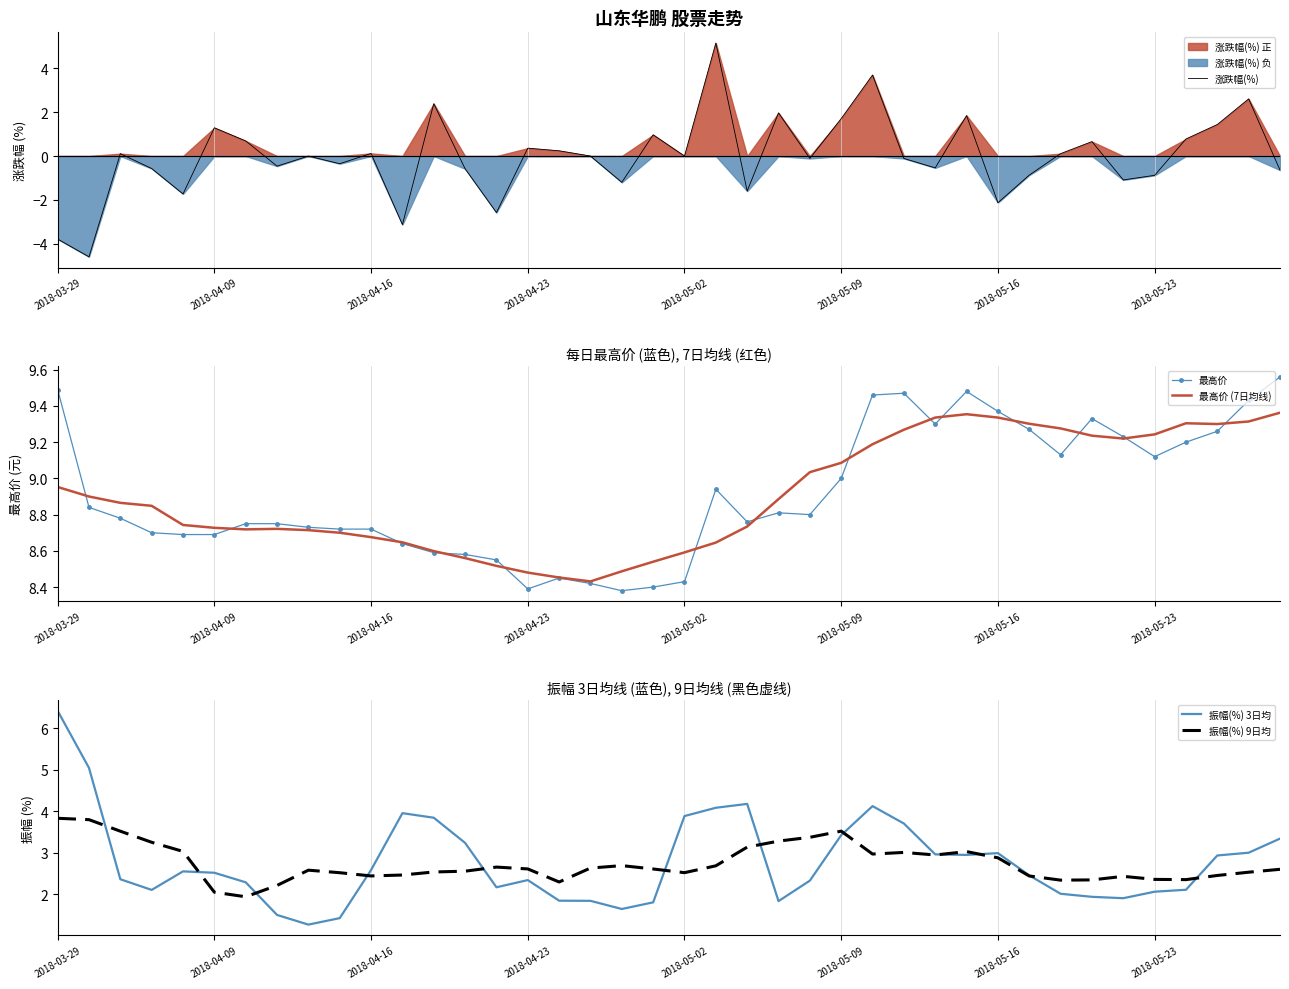

At which label does 振幅(%) 3日均 reach its peak?

2018-03-29